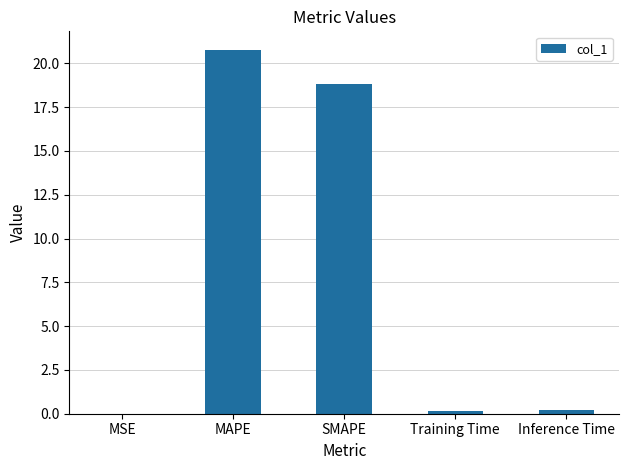

What is the maximum value shown in the chart?

20.8